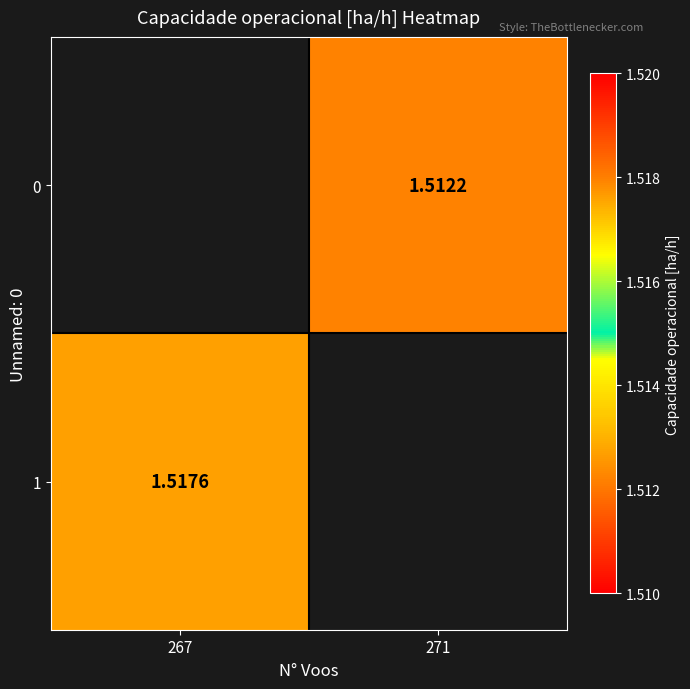

The value of 1 at 267 is 2.1. True or false?

False